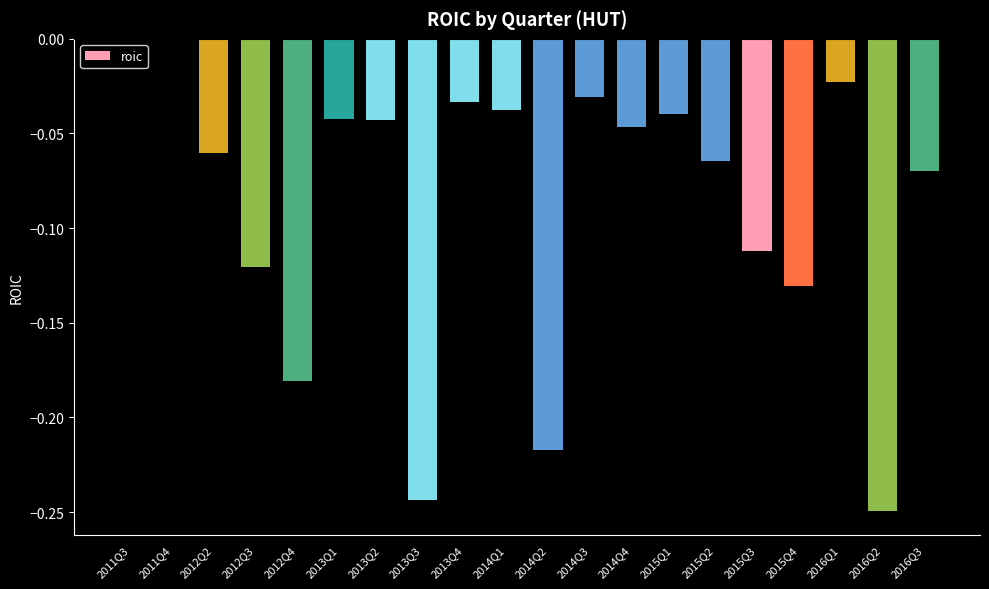

The chart shows a value of -0.1 at 2013Q4. True or false?

False